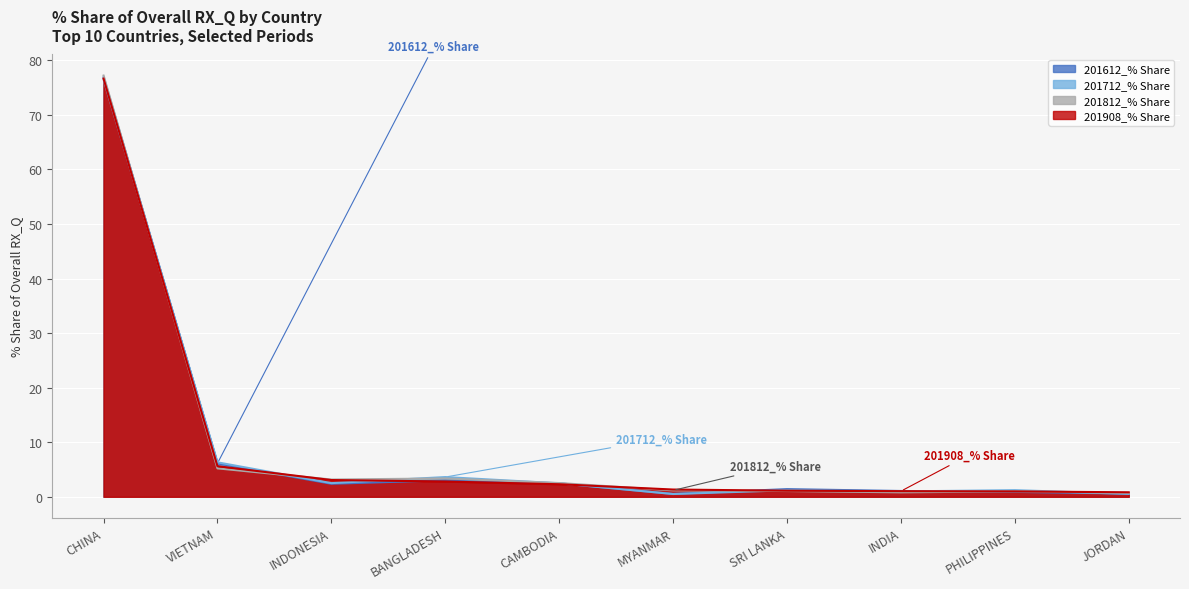

What is the difference between the maximum and minimum values in the 201712_% Share series?

76.0